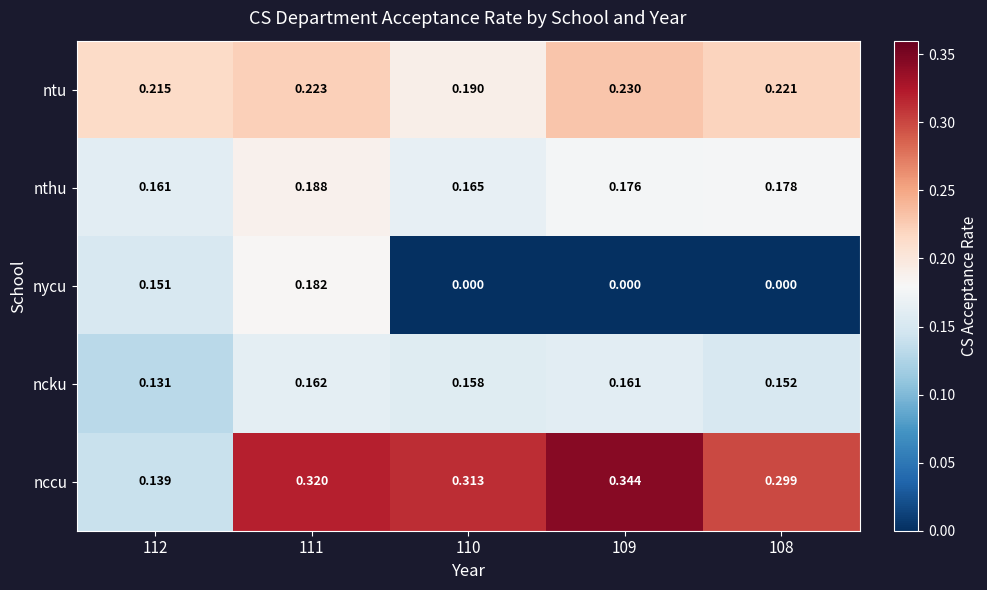

Between 111 and 110, which series saw the biggest shift?

nycu